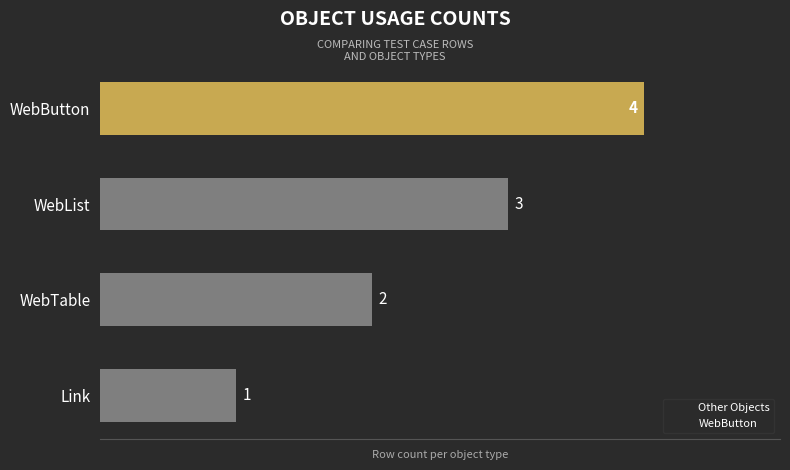

Reading top to bottom, what are all the values shown in this chart?

WebButton=4	WebList=3	WebTable=2	Link=1